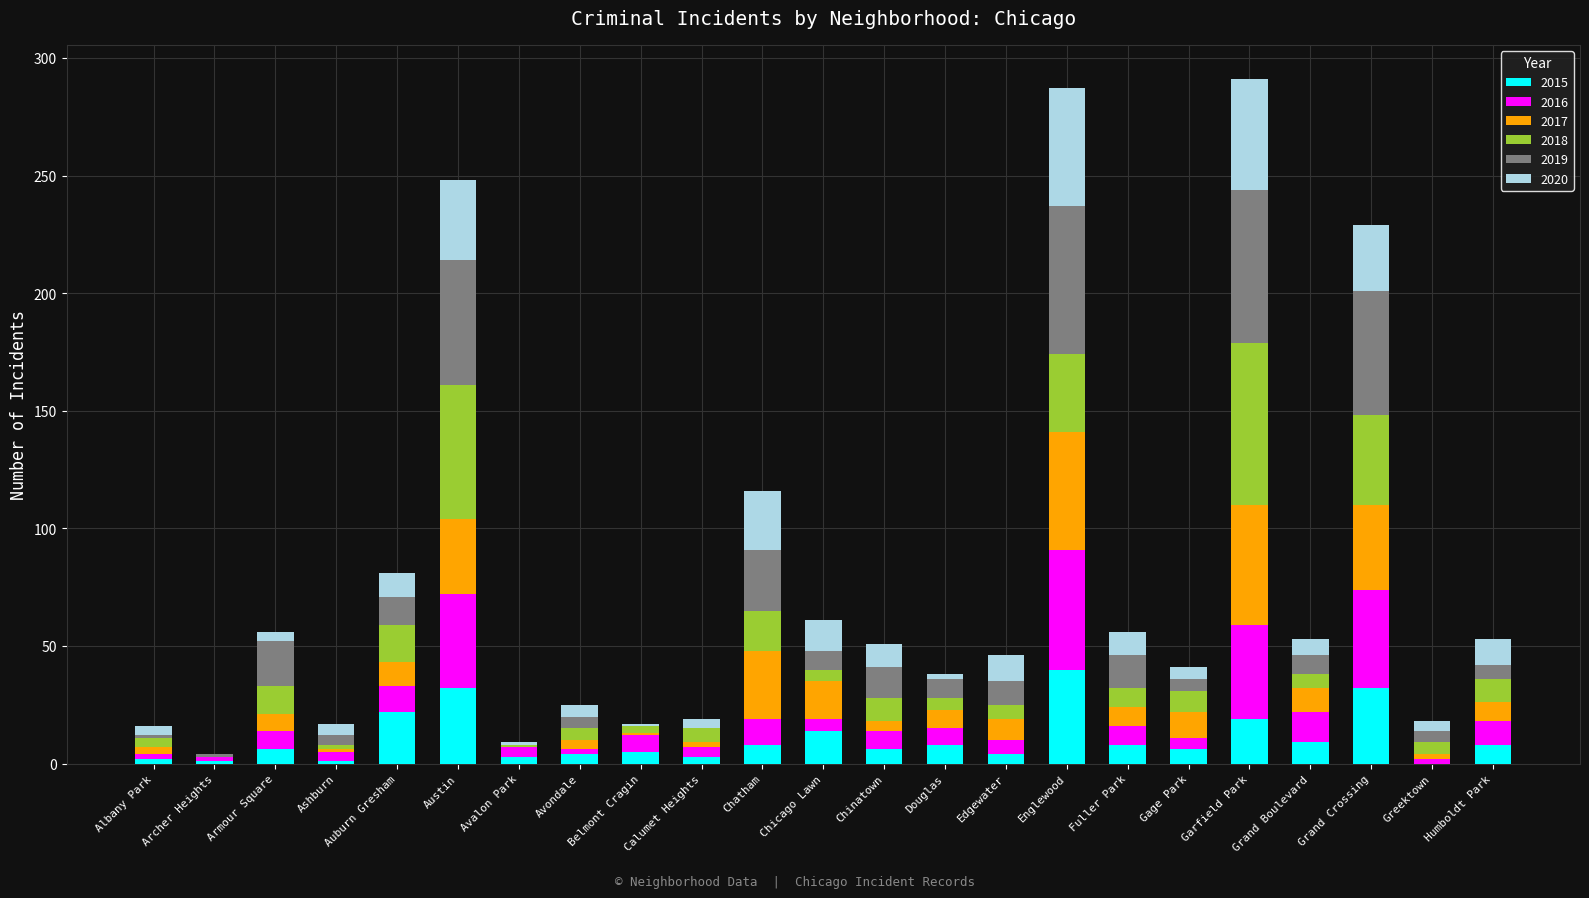

What is the total value across all series at Austin?

248